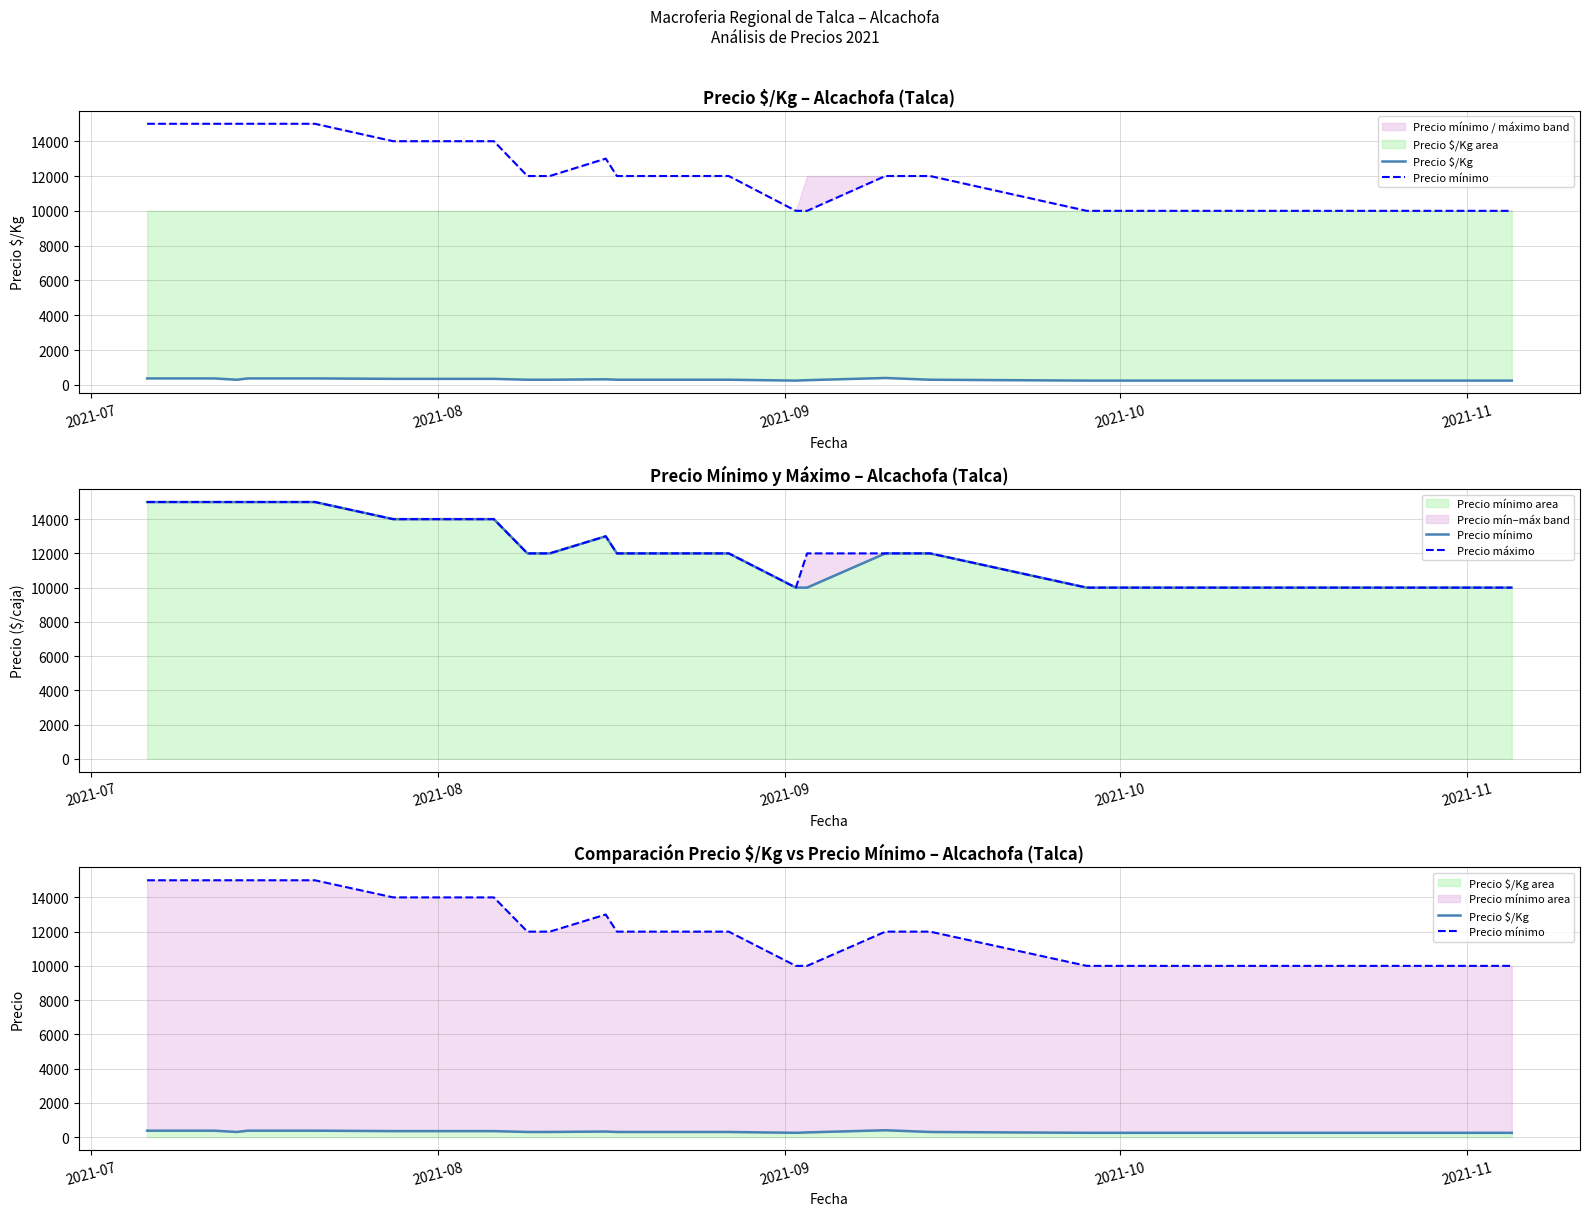

Is the value of Precio máximo at 13 greater than the value of Precio mínimo at 34?

Yes